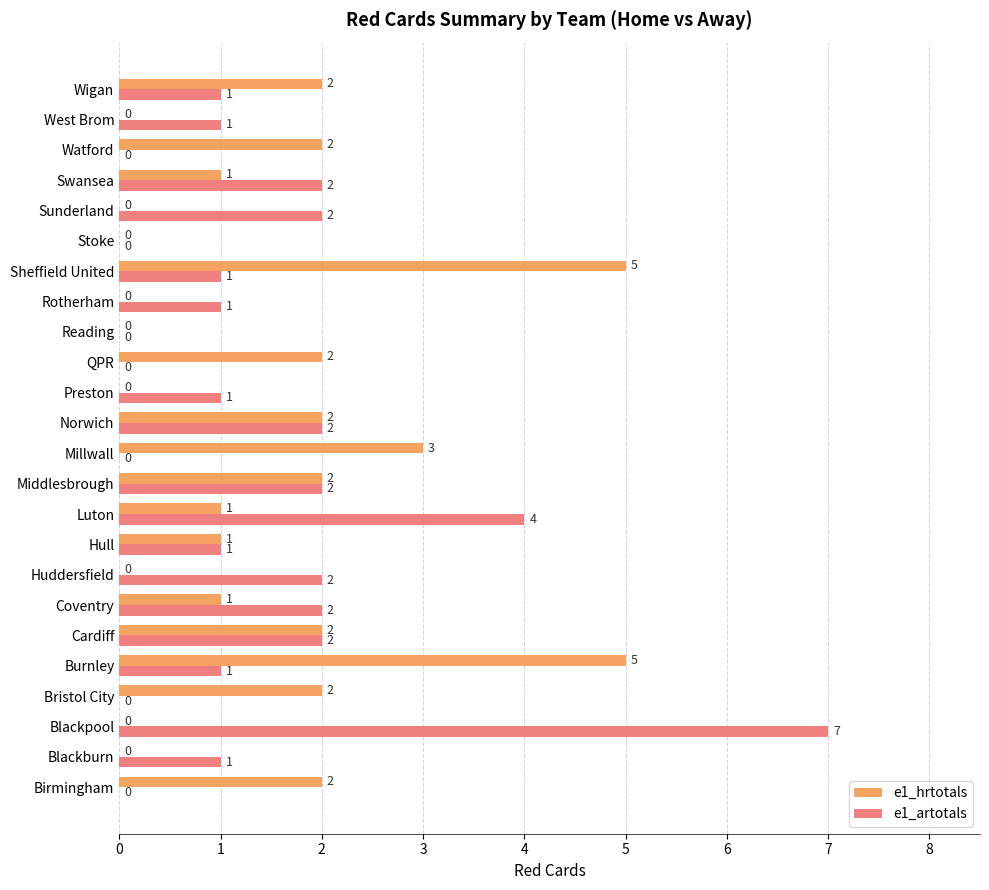

How many distinct data groups are displayed?

2